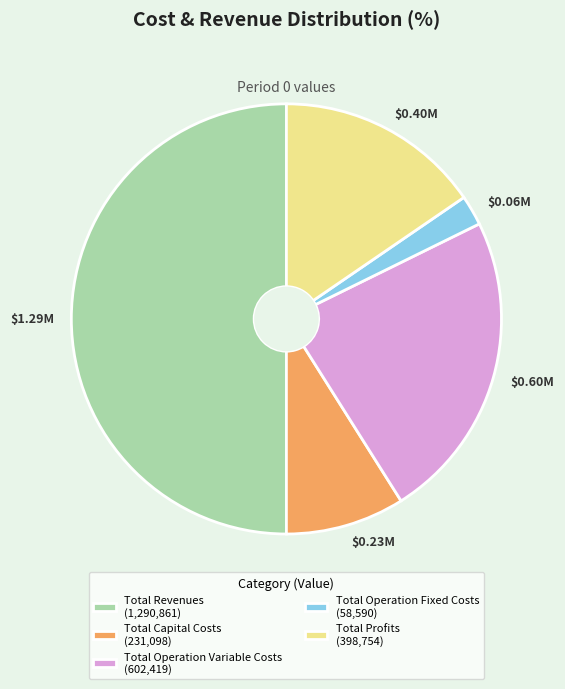

Which category has the smallest portion of the pie?

Total Operation Fixed Costs